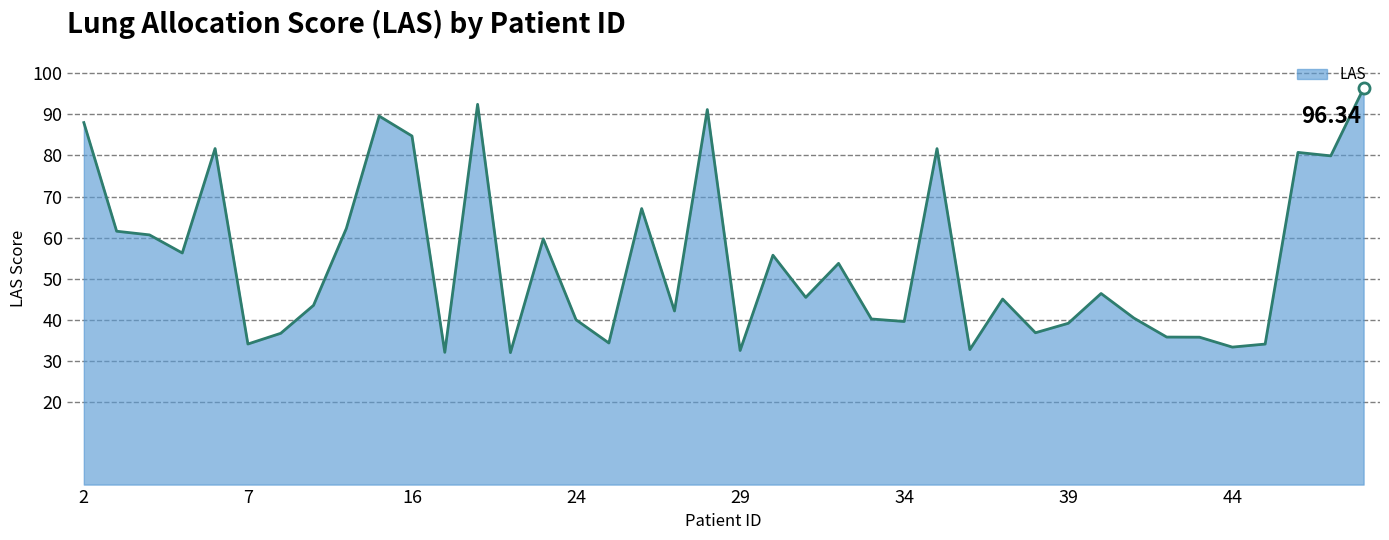

What is the difference between the maximum and minimum values?

64.3